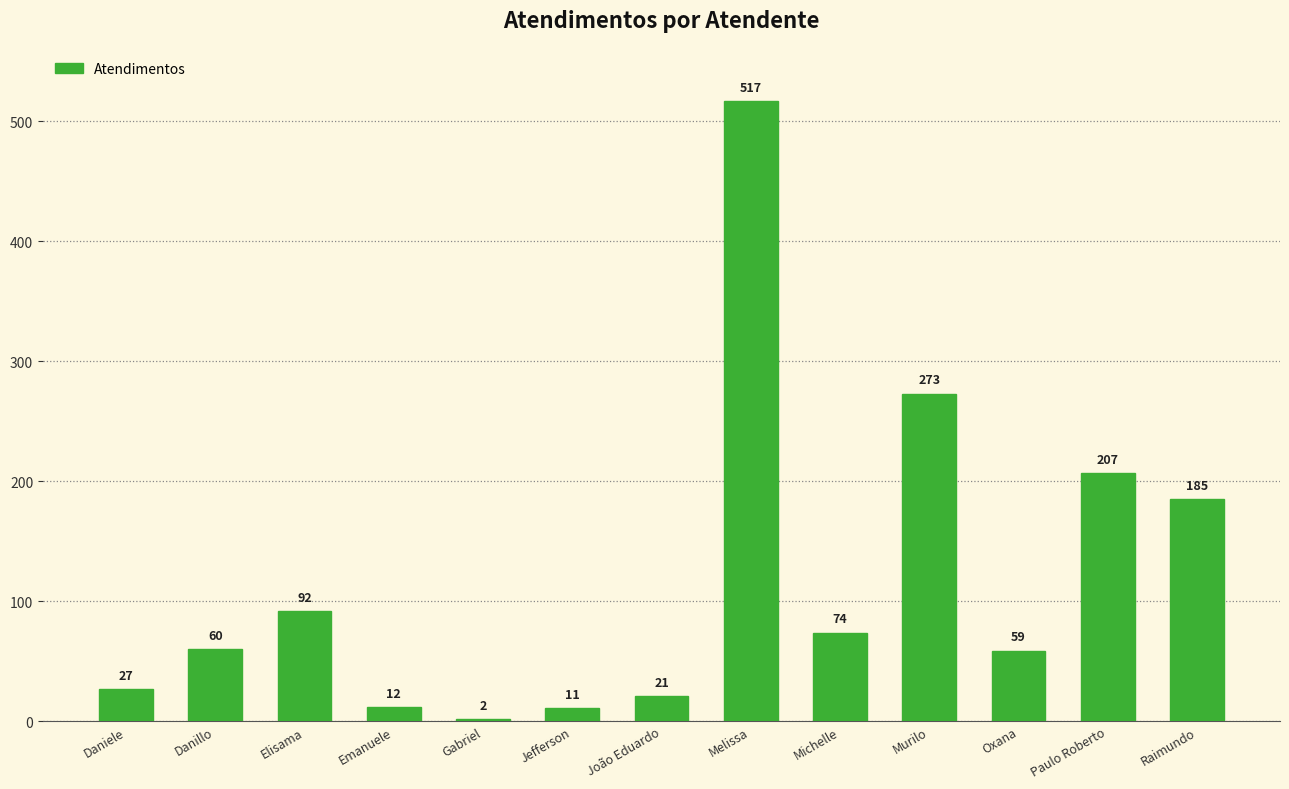

True or false: the data shows 17 at Michelle.

False